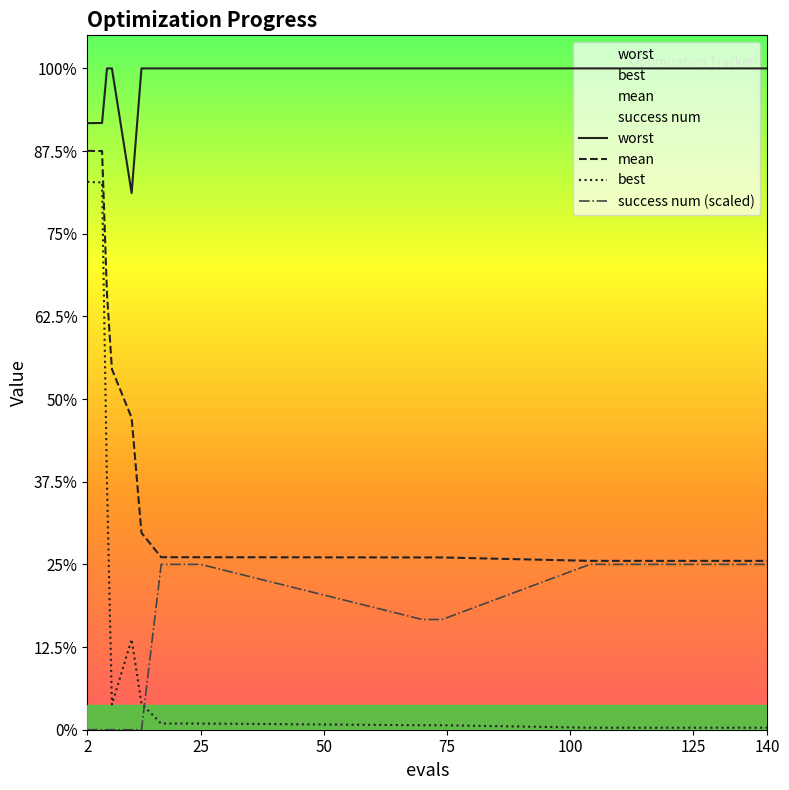

At which category is the sum across all series the highest?

2